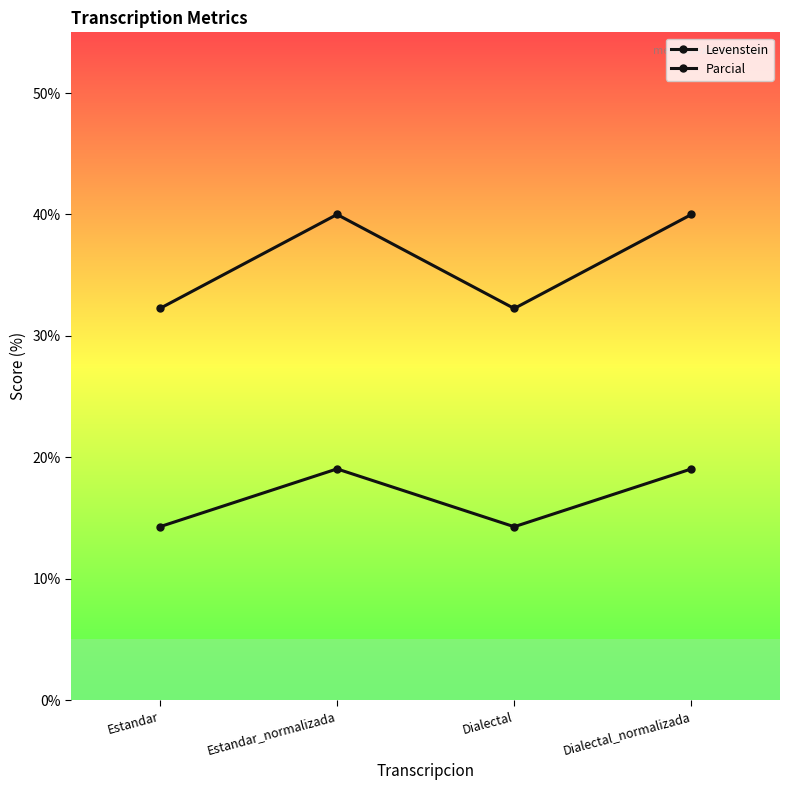

How many categories are shown in the chart?

4